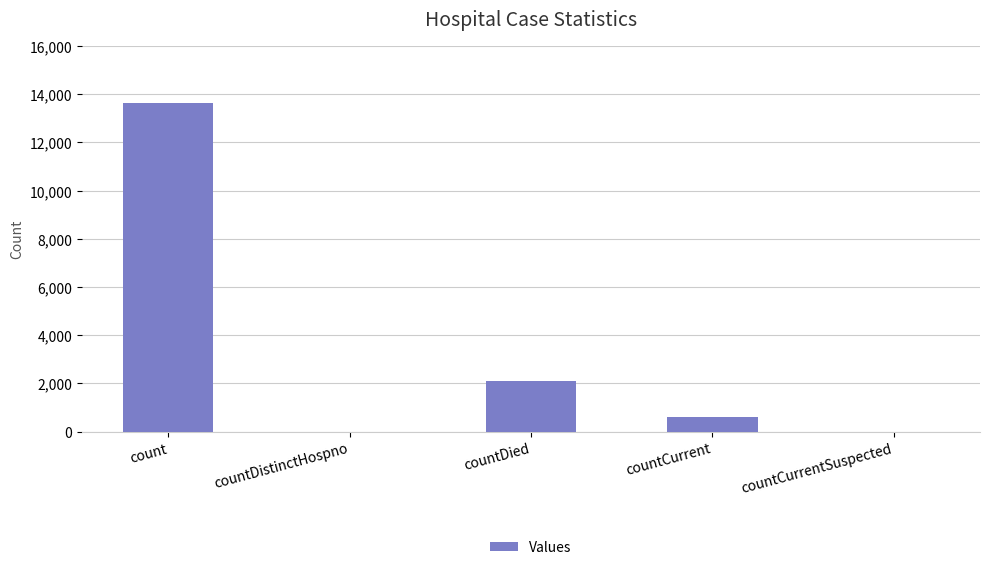

What is the change in value from countCurrent to countCurrentSuspected?

-589